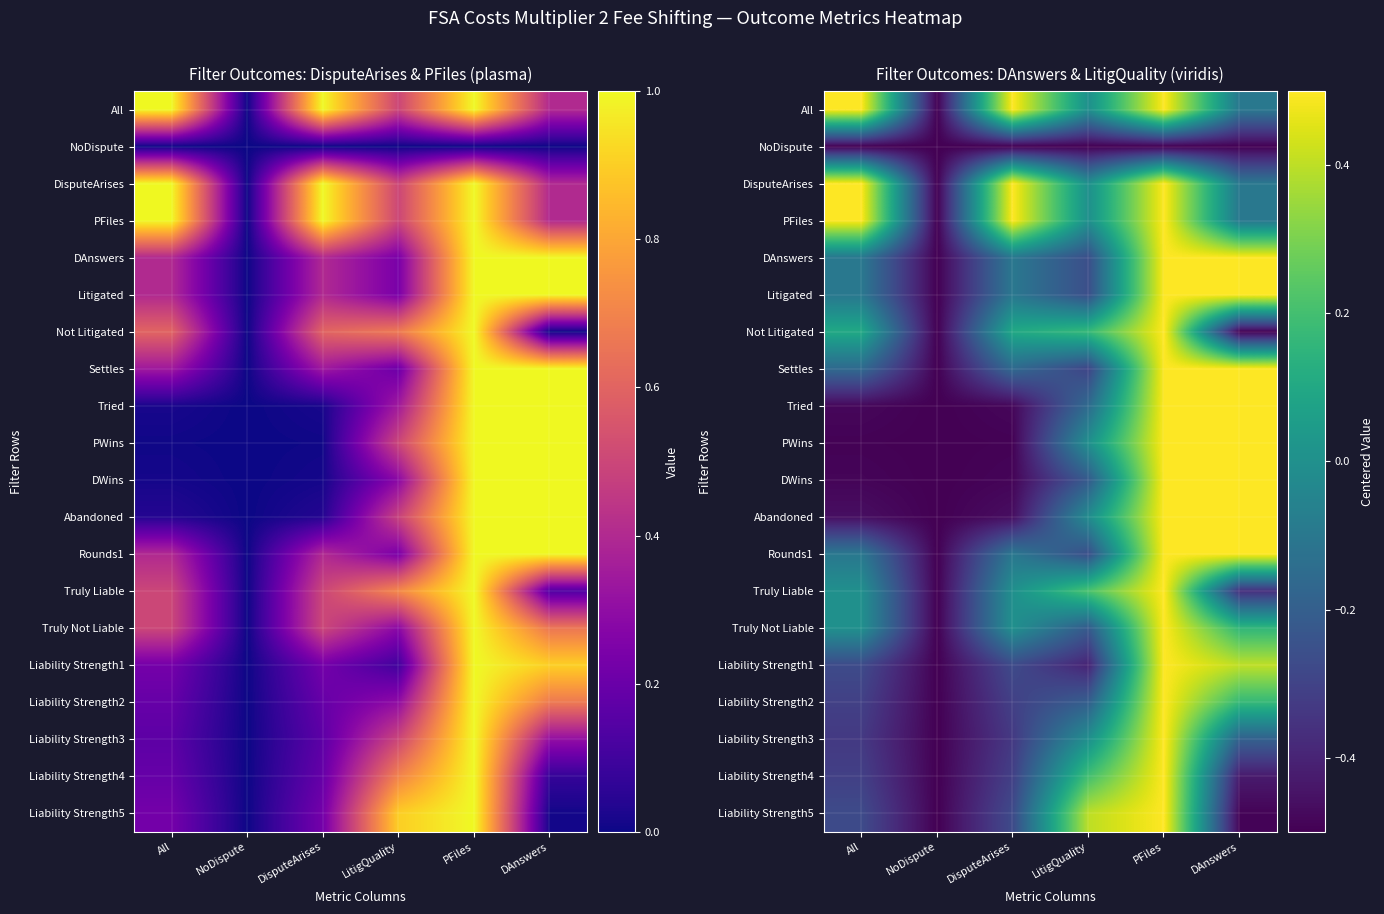

Which category has the lowest value across all series?

NoDispute